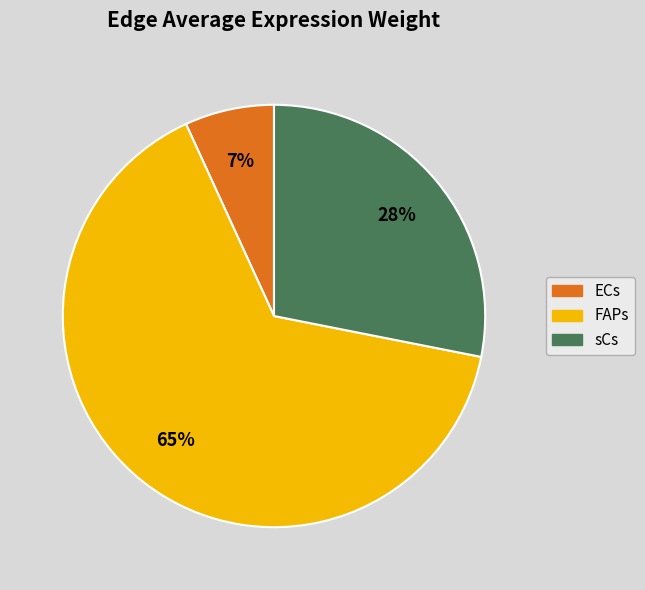

To the nearest percent, what is the average slice percentage?

33%